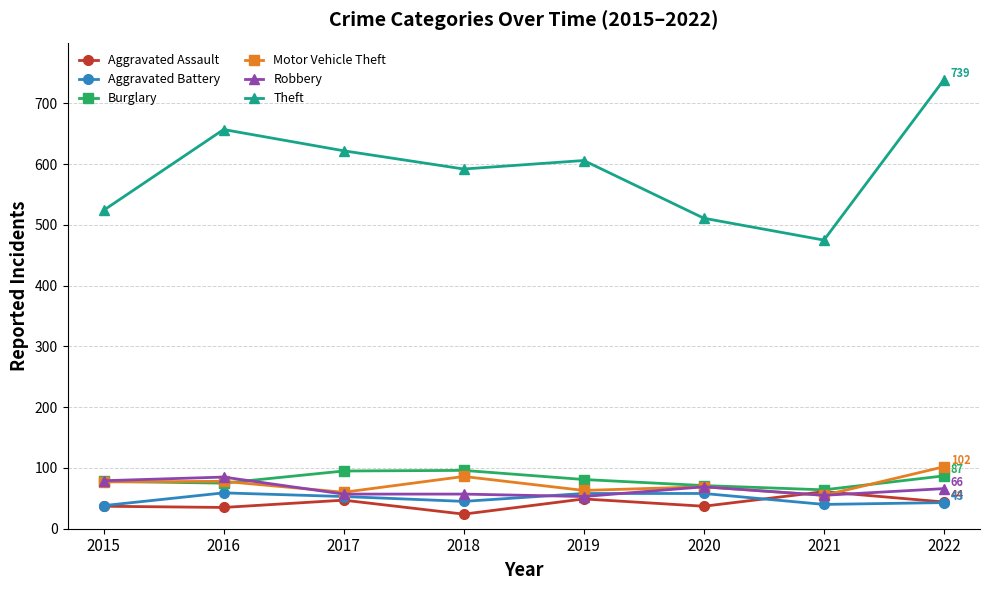

What is the greatest value displayed?

739